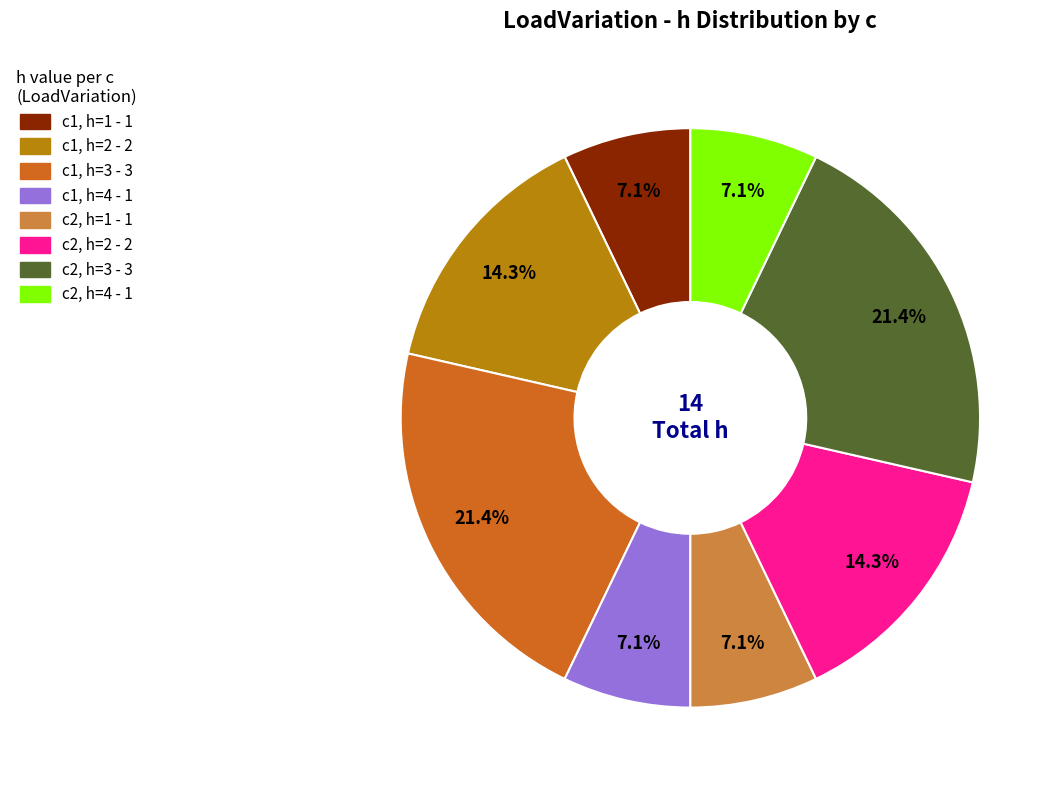

Is the sum of c1, h=3 and c2, h=2 greater than half?

No